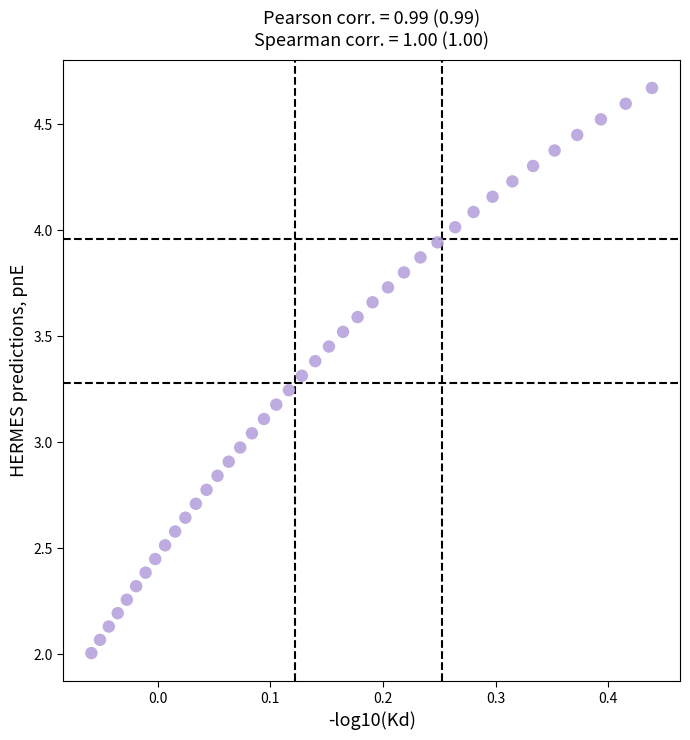

What is the range of X values (max minus min)?

0.5